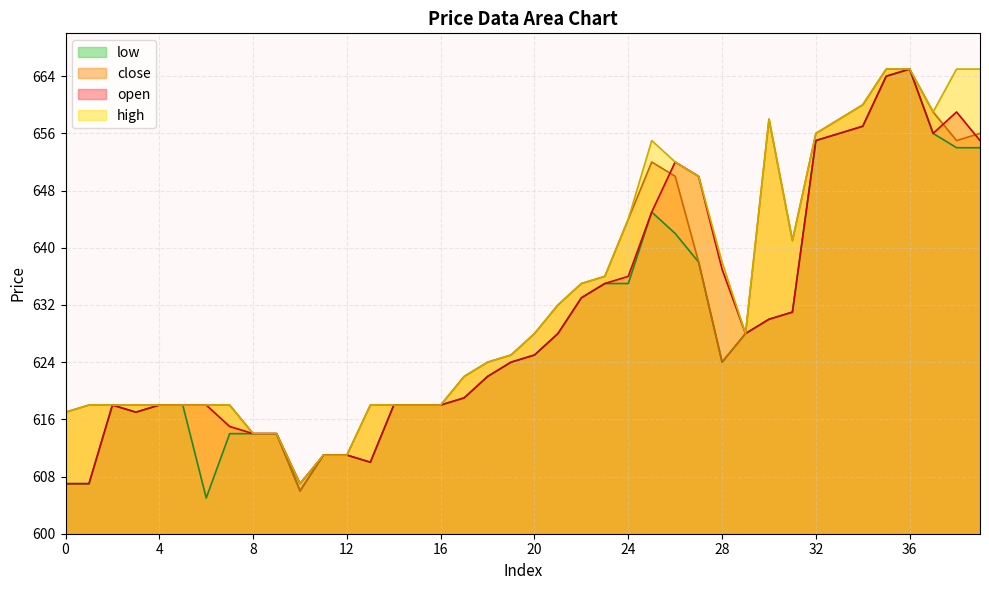

Where does the close series first go above 625?

20